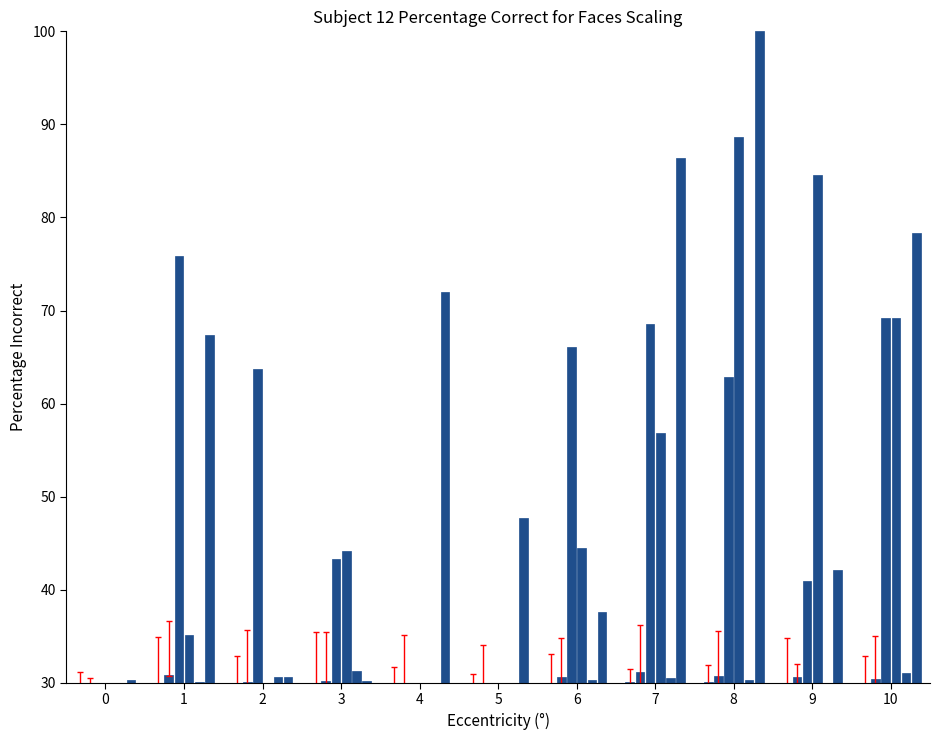

How many groups of bars are there?

11